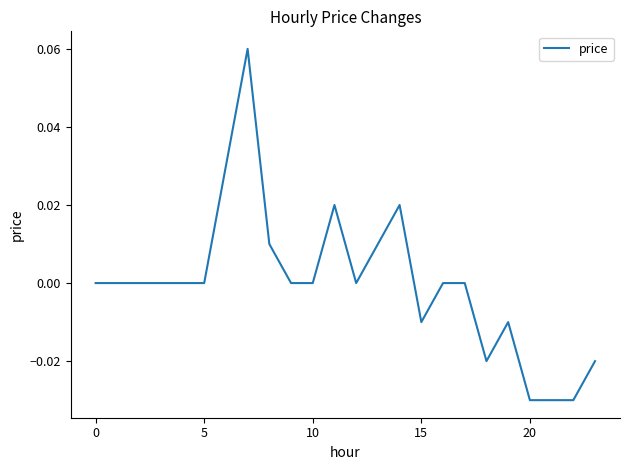

True or false: there are more than 0 points higher than both neighbors.

True